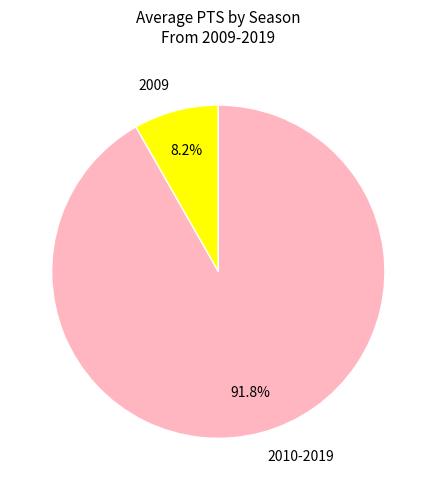

Which category has the biggest portion of the pie?

2010-2019